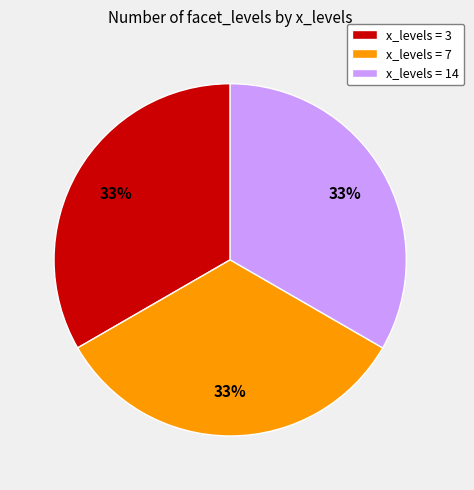

What is the ratio of the value at x_levels = 7 to the value at x_levels = 14?

1.0